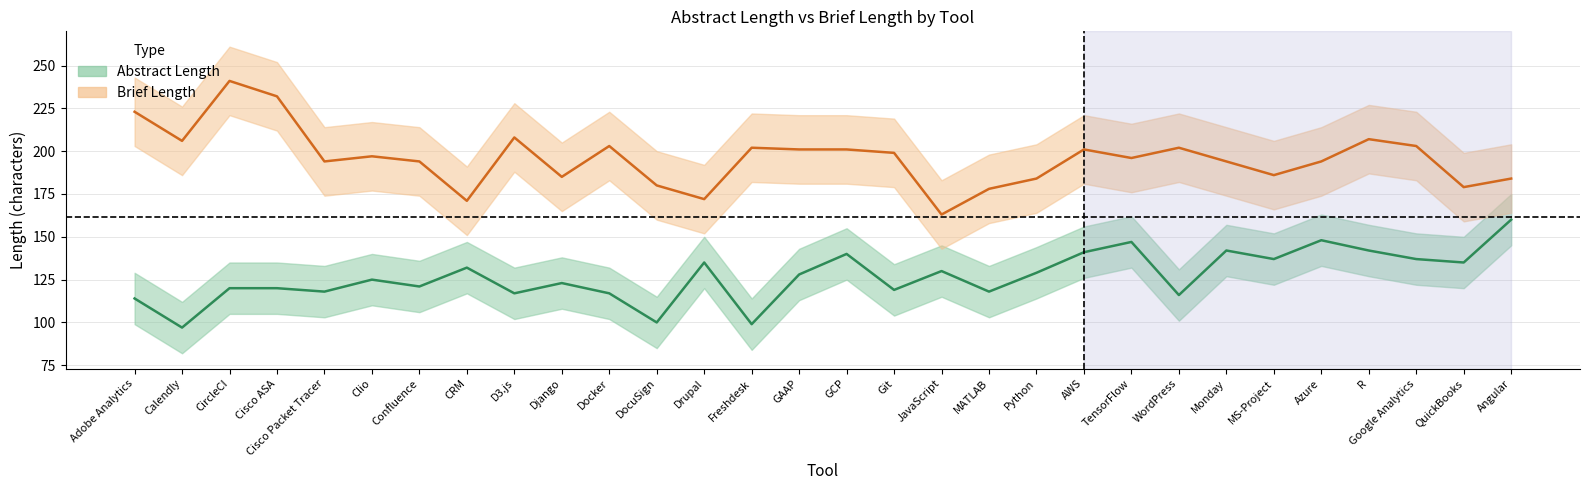

What is the maximum value shown in the chart?

241